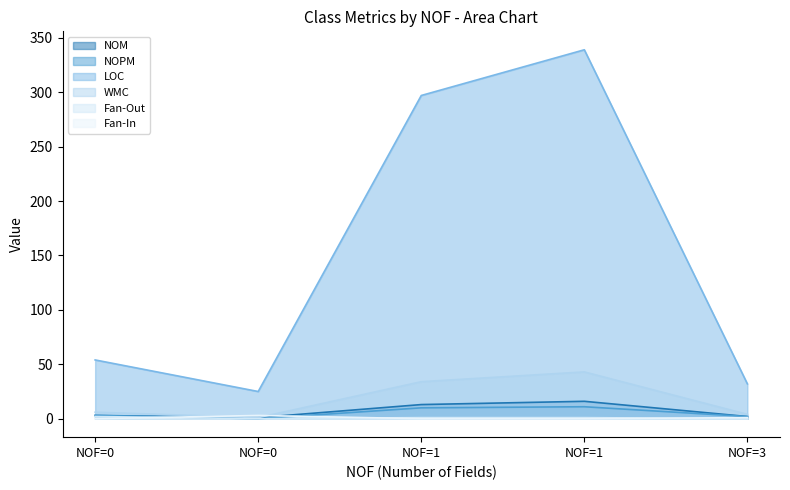

The value of Fan-Out at 1 is 1. True or false?

False